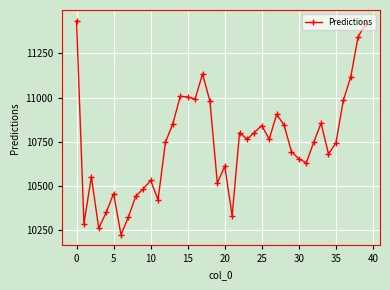

What is the maximum value shown in the chart?

11434.9